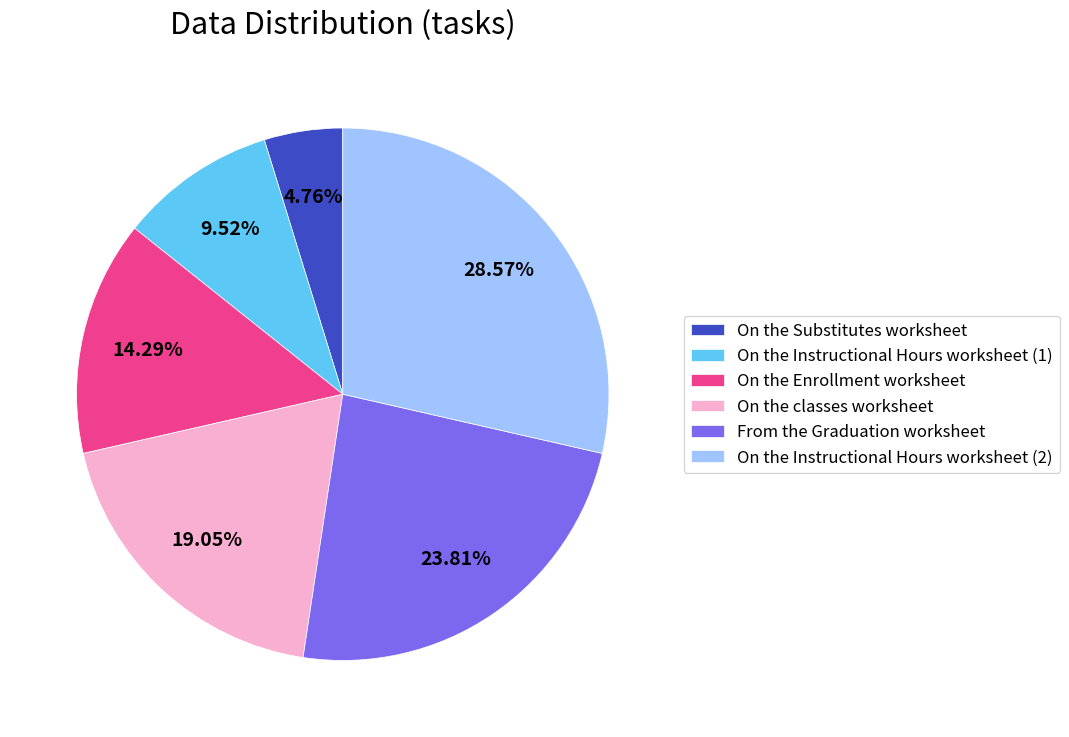

To the nearest percent, what percentage of the pie is On the Instructional Hours worksheet (2)?

29%